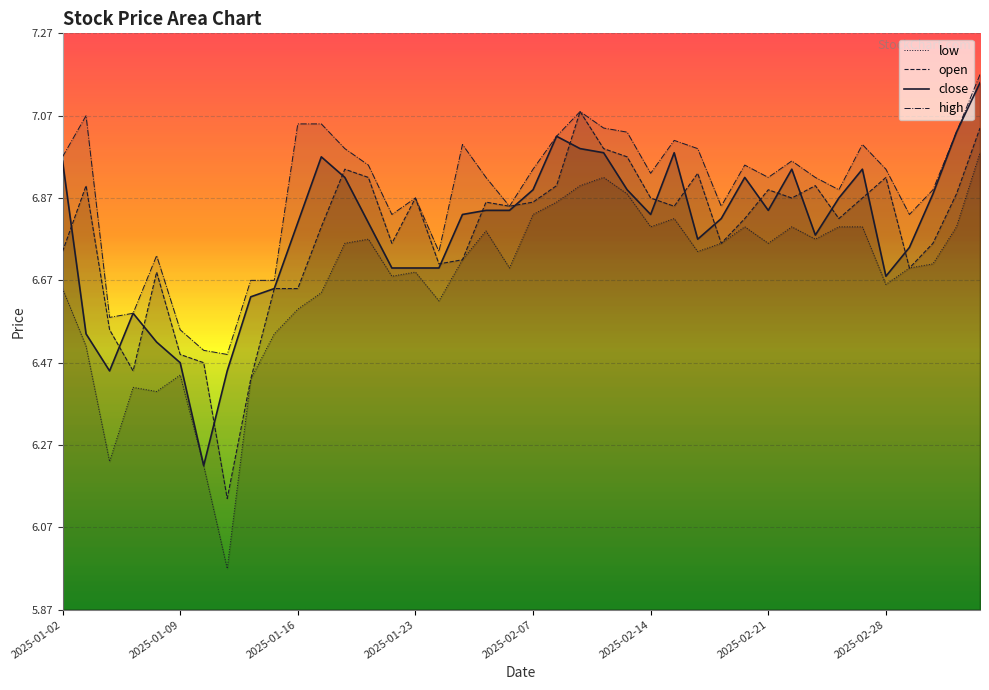

In close, how many points are lower than both neighbors (excluding endpoints)?

7